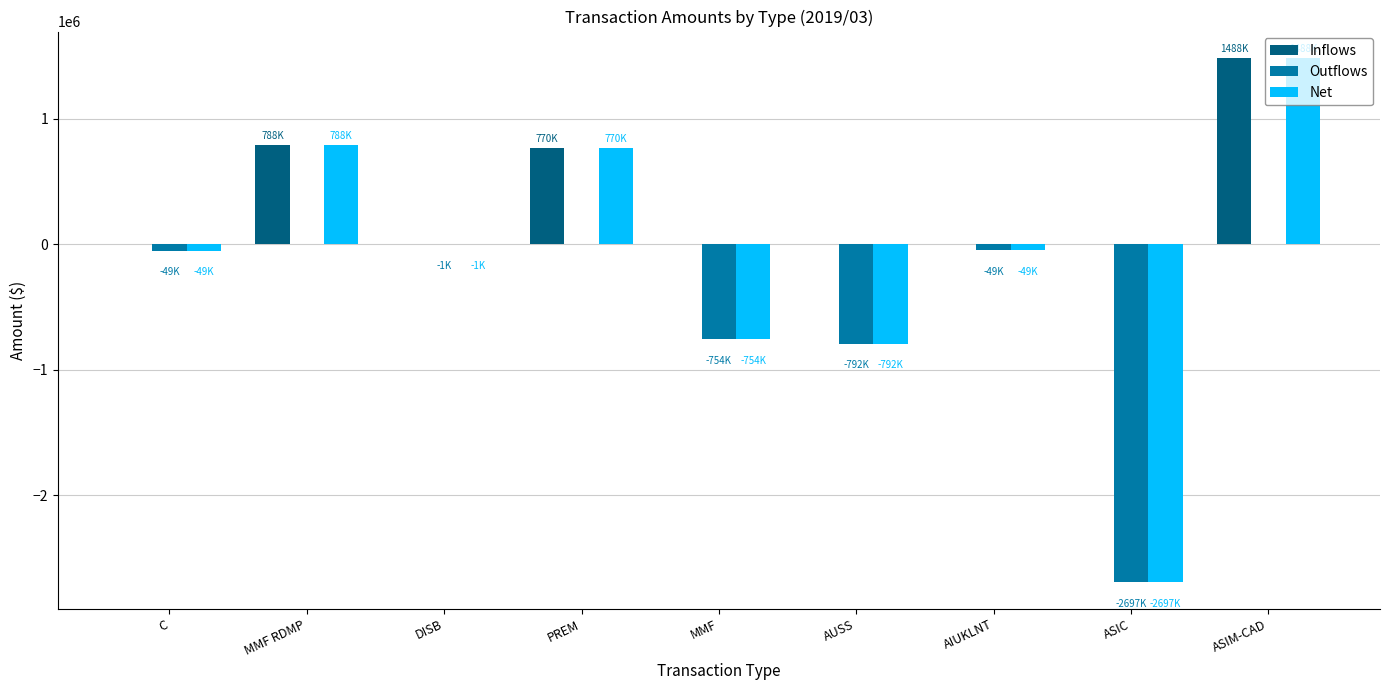

Is it true that Net equals -791926.8 at AUSS?

True